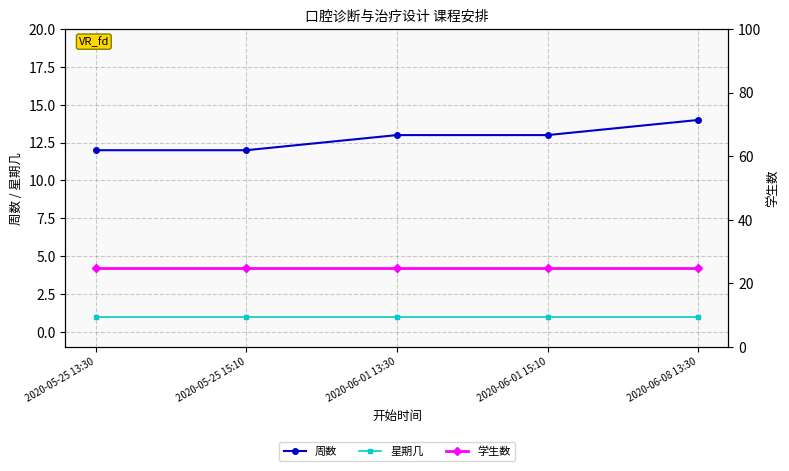

Reading right to left, extract all data points from this chart.

周数: 2020-06-08 13:30=14	2020-06-01 15:10=13	2020-06-01 13:30=13	2020-05-25 15:10=12	2020-05-25 13:30=12
星期几: 2020-06-08 13:30=1	2020-06-01 15:10=1	2020-06-01 13:30=1	2020-05-25 15:10=1	2020-05-25 13:30=1
学生数: 2020-06-08 13:30=25	2020-06-01 15:10=25	2020-06-01 13:30=25	2020-05-25 15:10=25	2020-05-25 13:30=25